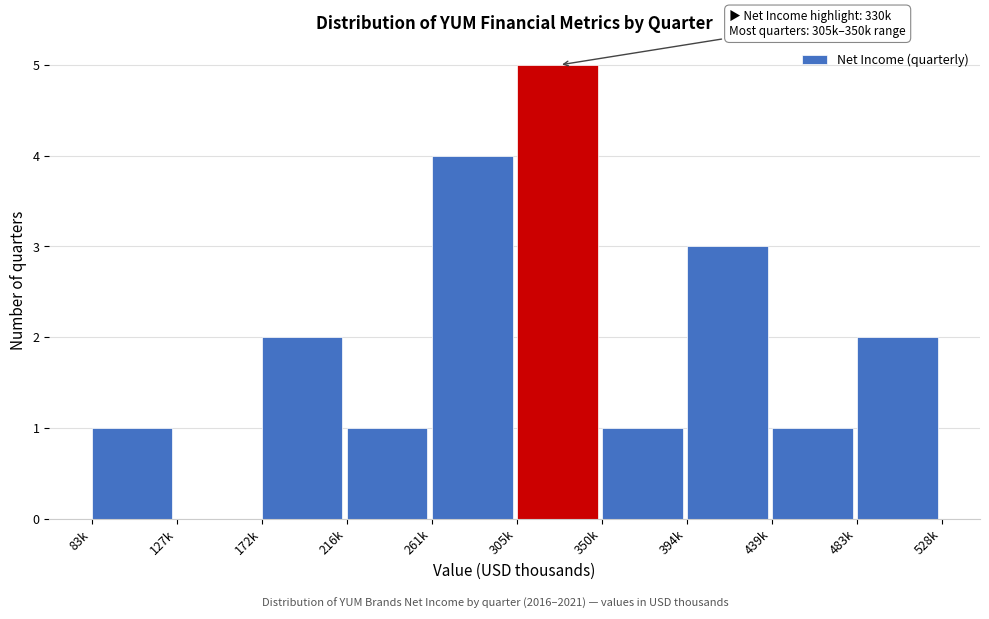

Reading left to right, what are all the values shown in this chart?

83k=1	127k=0	172k=2	216k=1	261k=4	305k=5	350k=1	394k=3	439k=1	483k=2